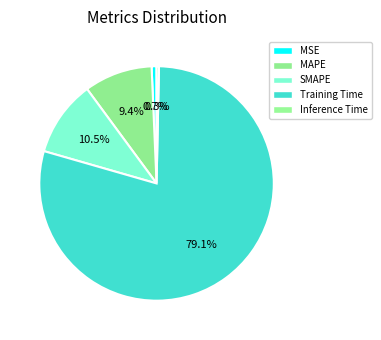

Rank the categories by value from lowest to highest.

Inference Time, MSE, MAPE, SMAPE, Training Time